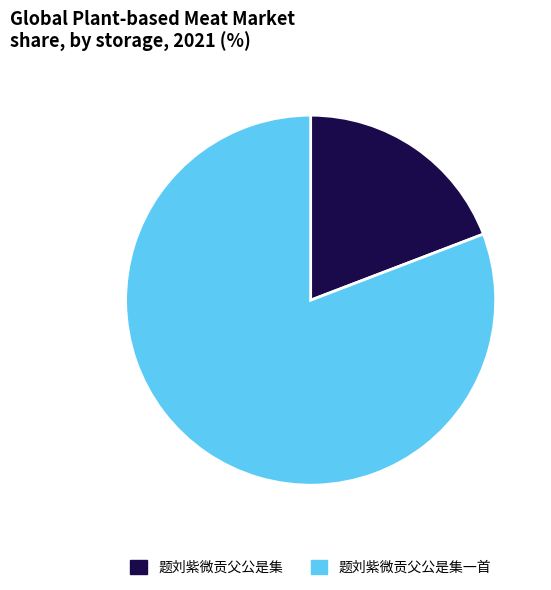

Combined, do 题刘紫微贡父公是集一首 and 题刘紫微贡父公是集 account for over 50%?

Yes